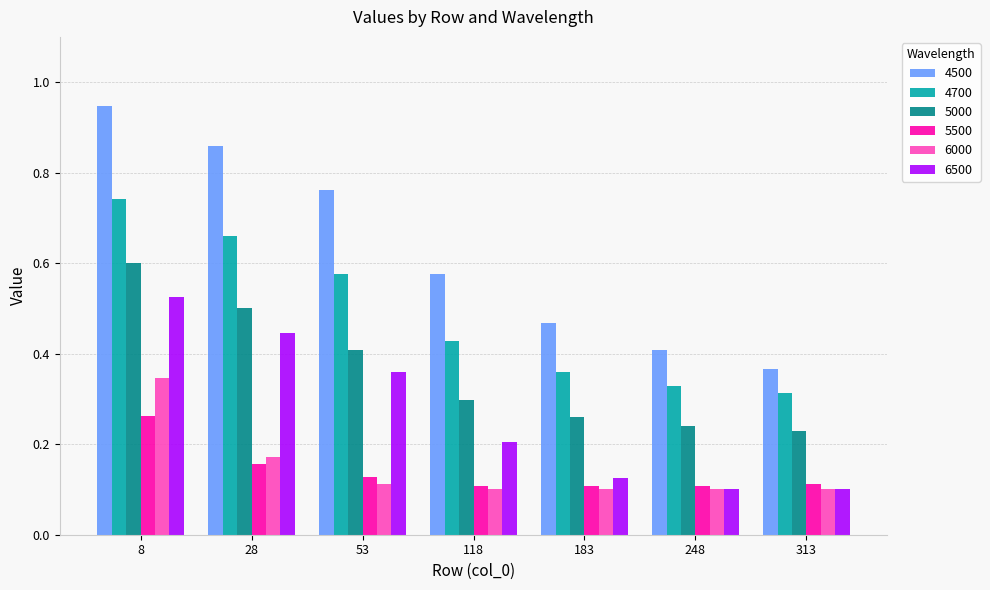

At which label does 5500 reach its peak?

8